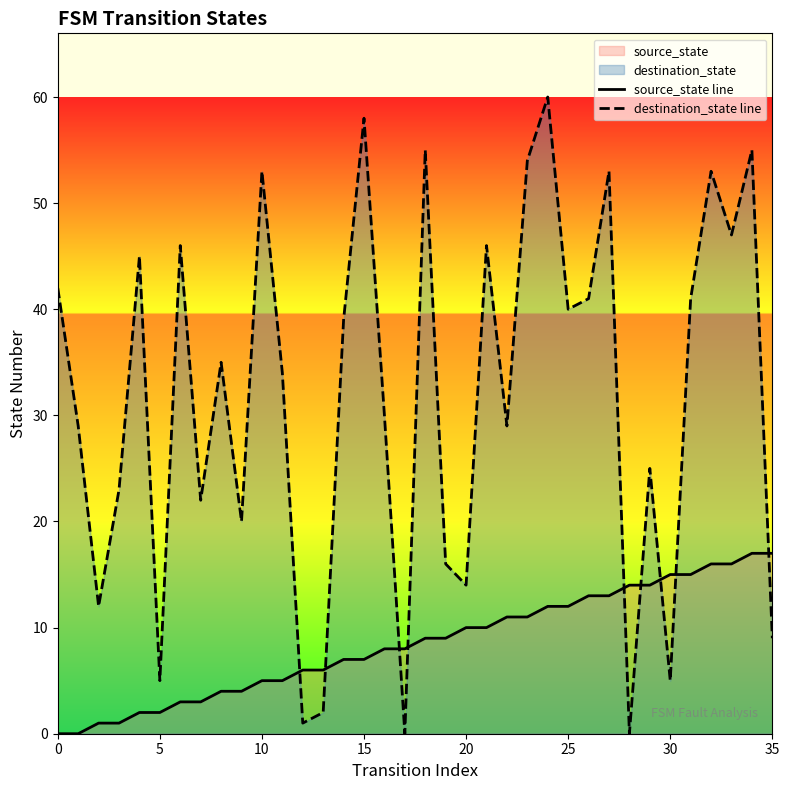

Which series ends up on top after the final intersection of source_state line and destination_state line?

source_state line